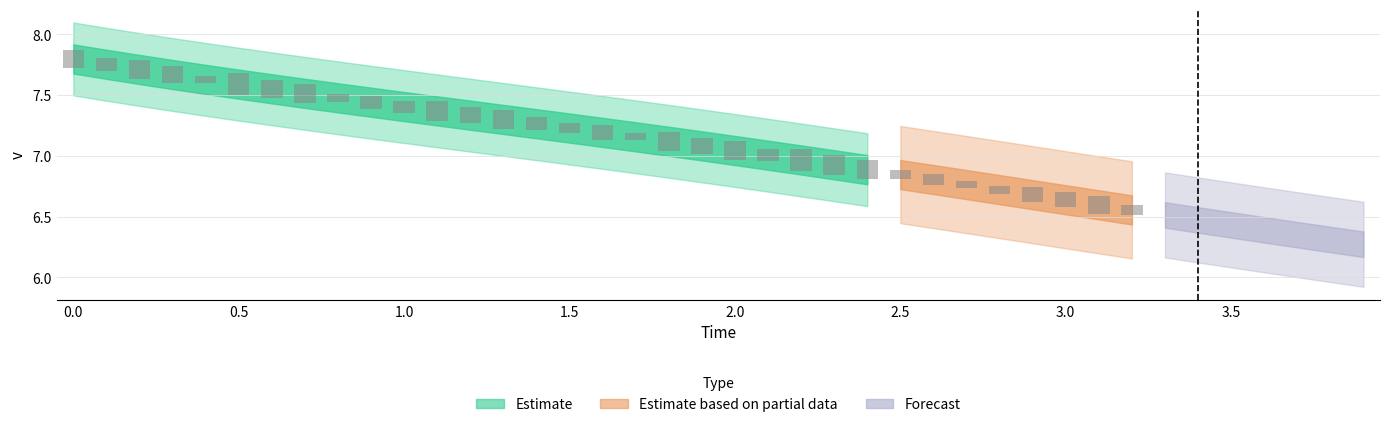

How many bars are there in total?

40